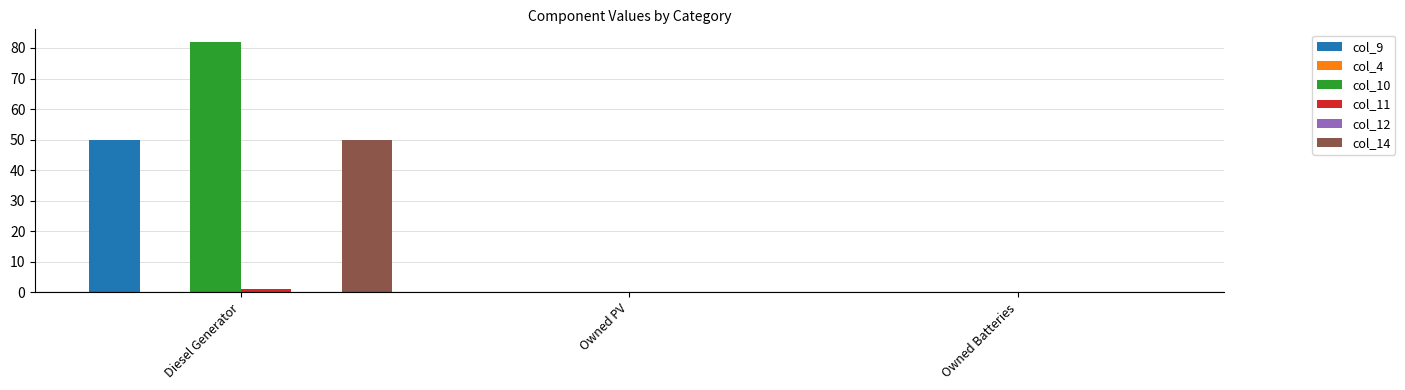

Which series has the largest range (max minus min)?

col_10